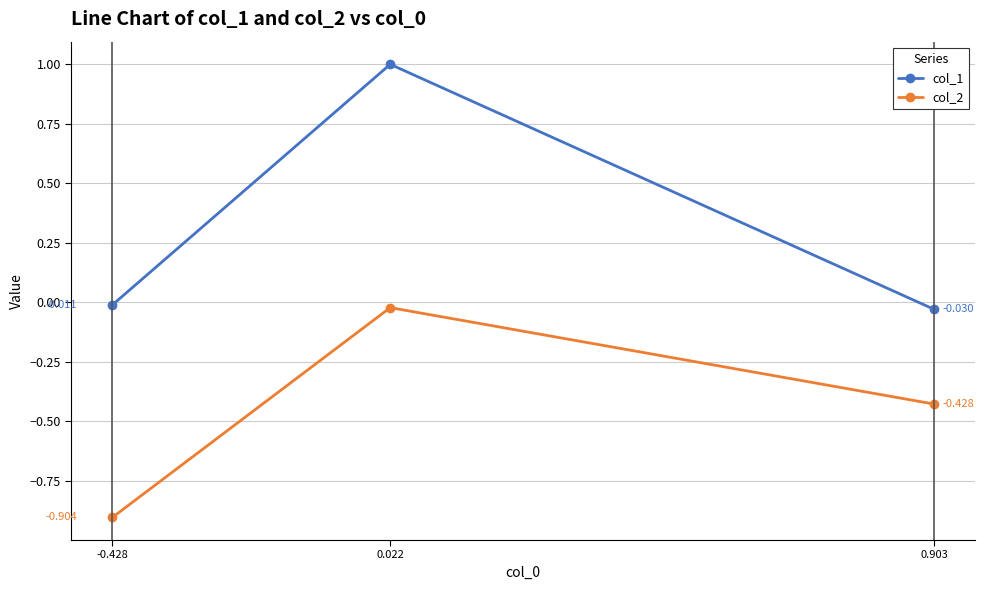

At how many categories does at least one series exceed 0?

1